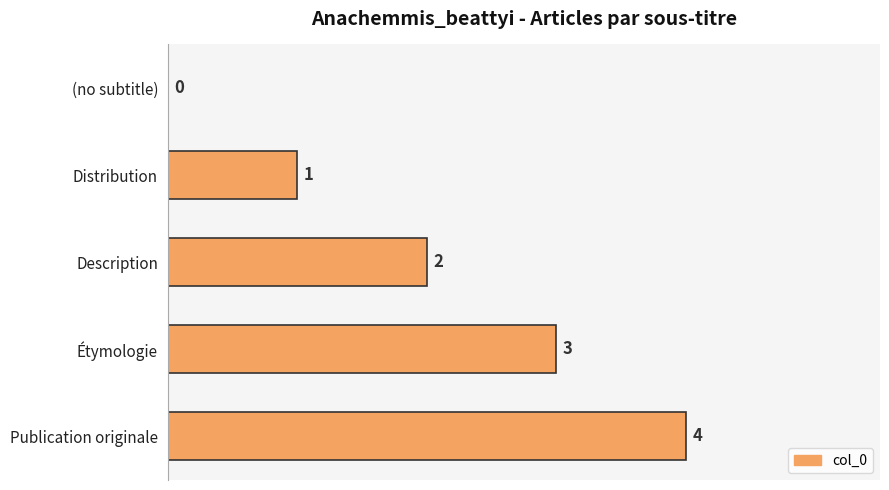

What is the sum of all values?

10